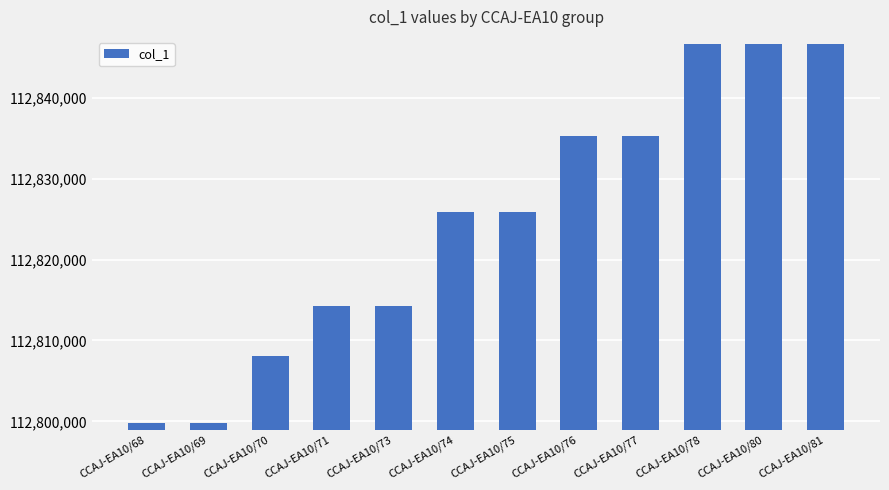

What is the average value?

112824857